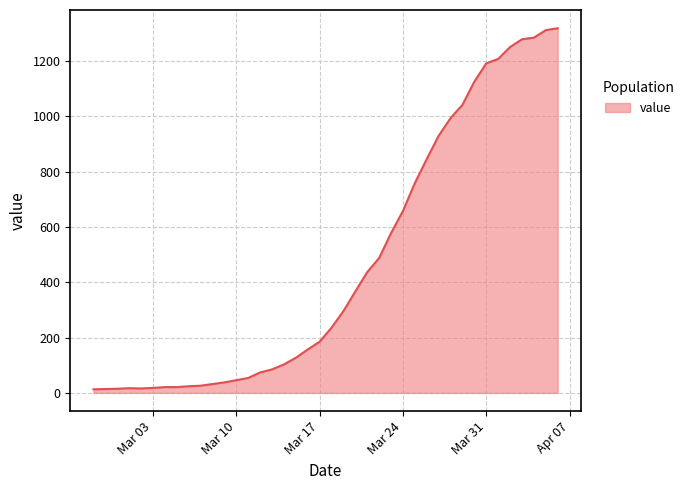

What is the difference between the maximum and minimum values?

1306